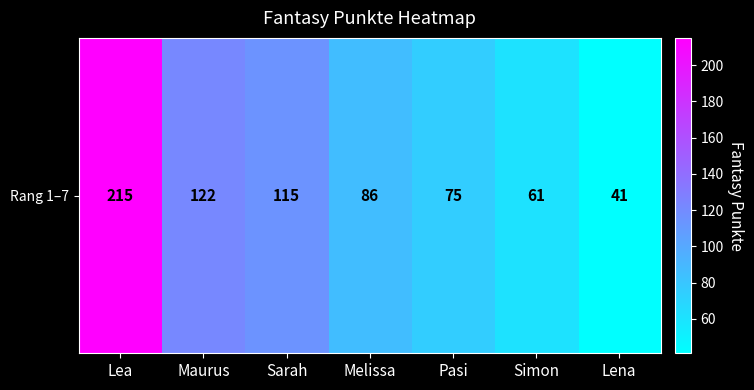

Rank the categories by value from lowest to highest.

Lena, Simon, Pasi, Melissa, Sarah, Maurus, Lea